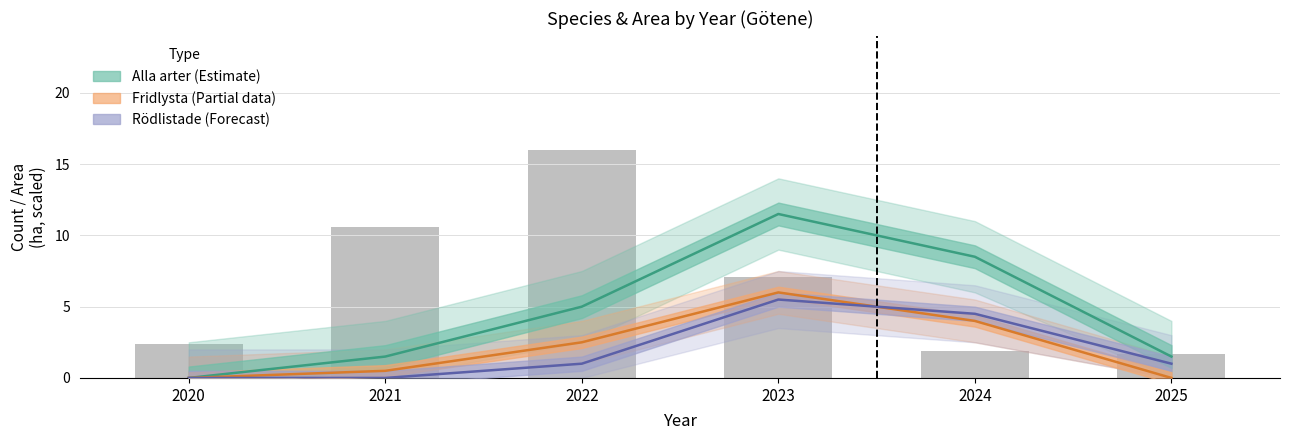

The chart shows a value of 14.2 at 2021. True or false?

False